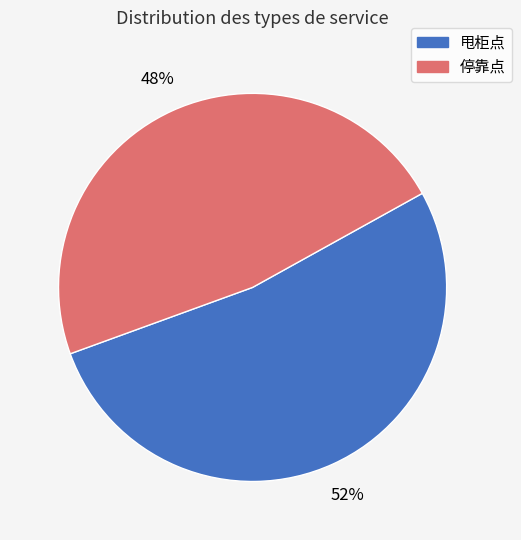

How many segments does this pie chart have?

2